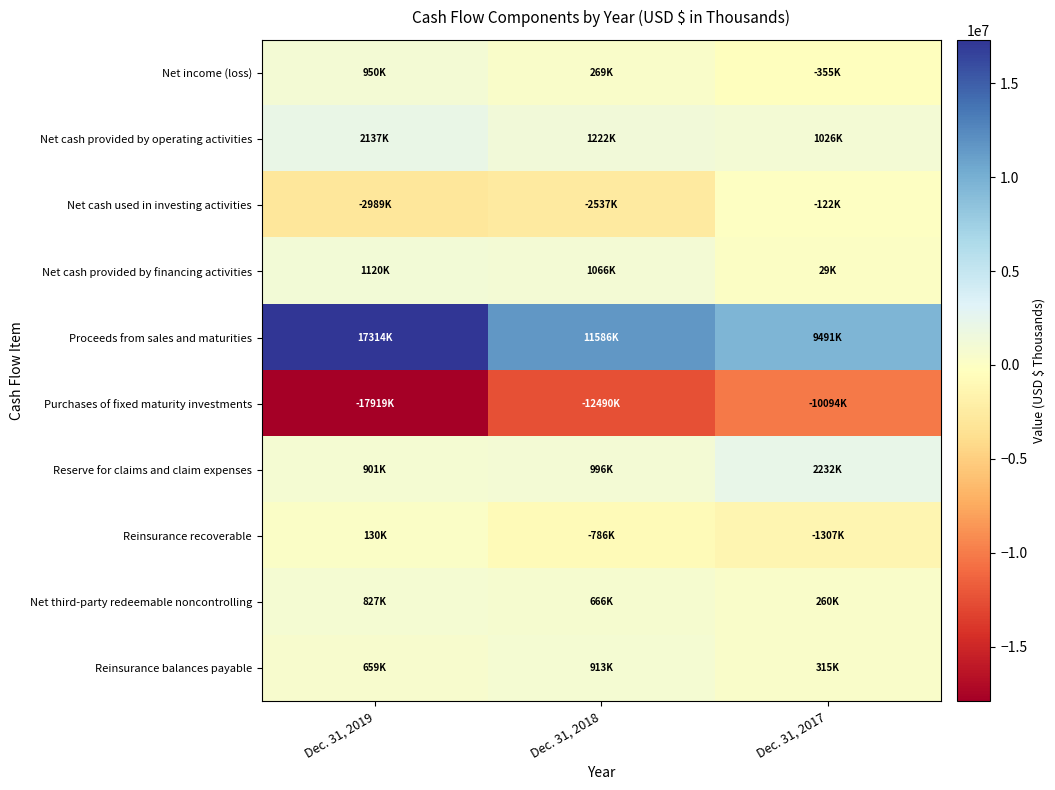

Which series has the largest total across all categories?

Proceeds from sales and maturities